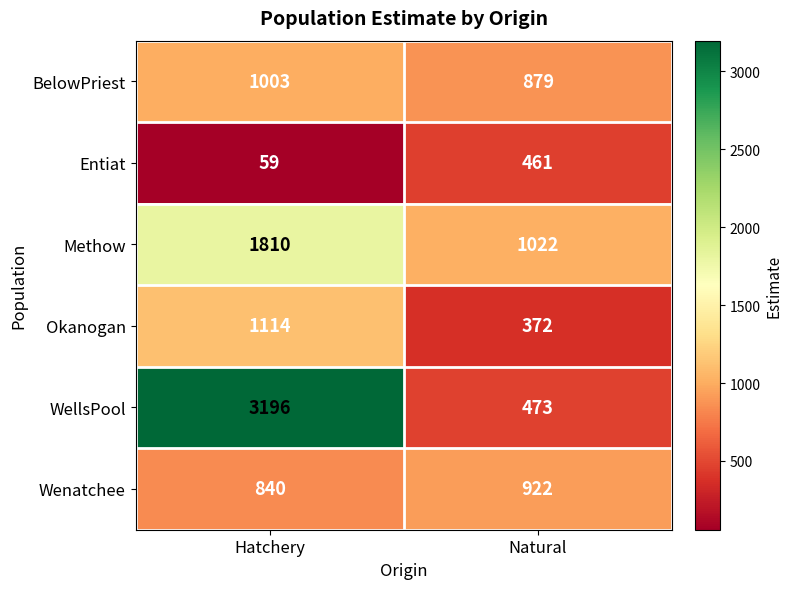

The WellsPool series shows 1875 at Hatchery. True or false?

False